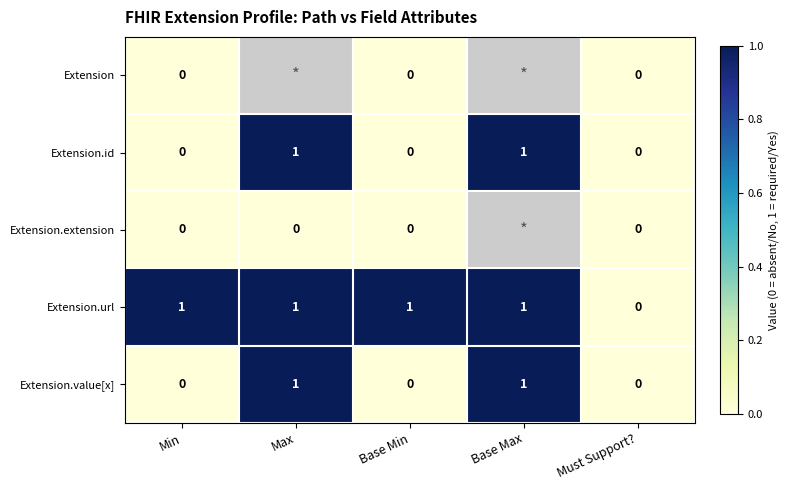

Between Min and Max, which is larger?

Max